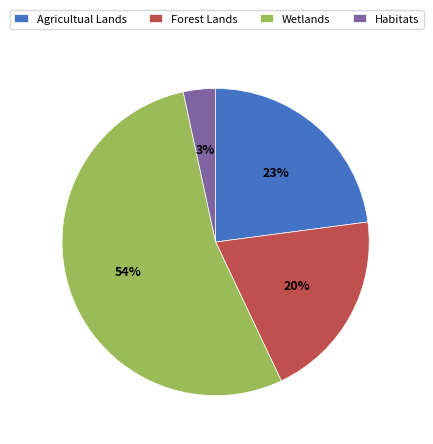

Is the sum of Habitats and Wetlands greater than half?

Yes